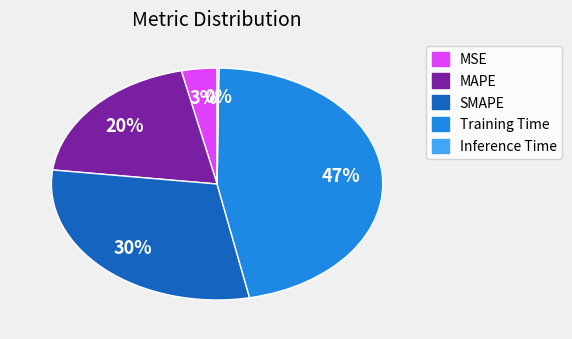

Which slice is the largest?

Training Time